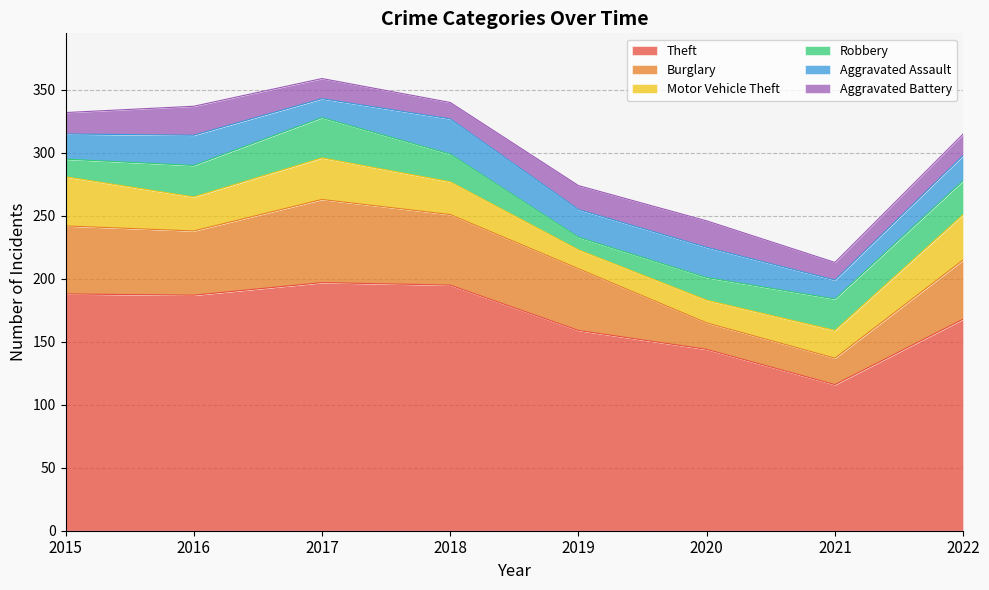

How many series are shown in this chart?

6